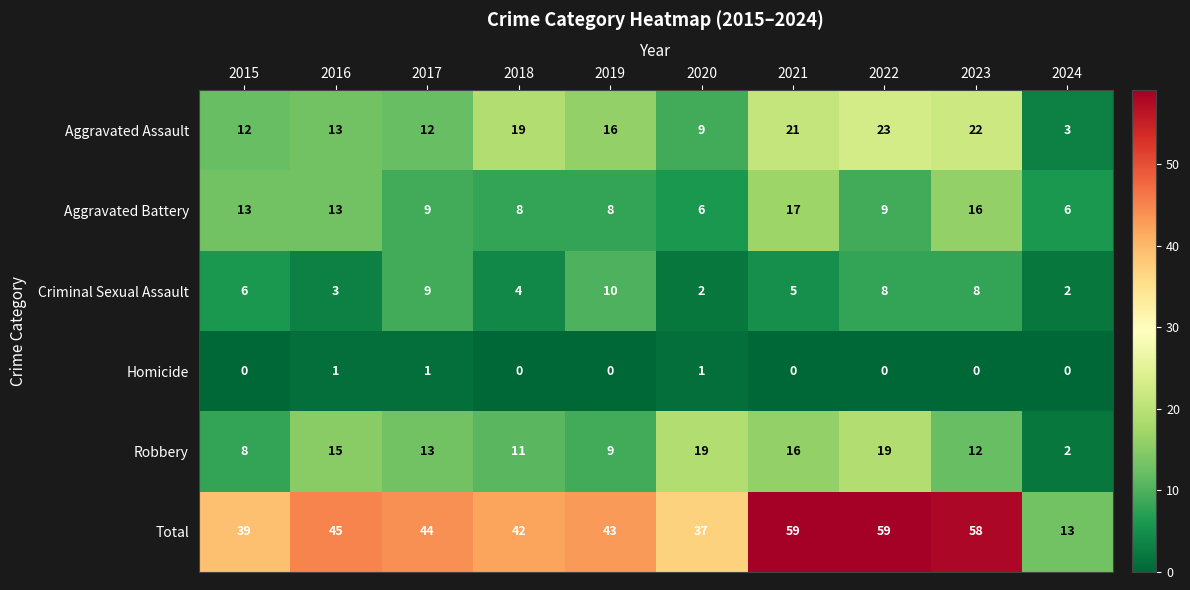

What is the difference between the maximum and minimum values in the Robbery series?

17